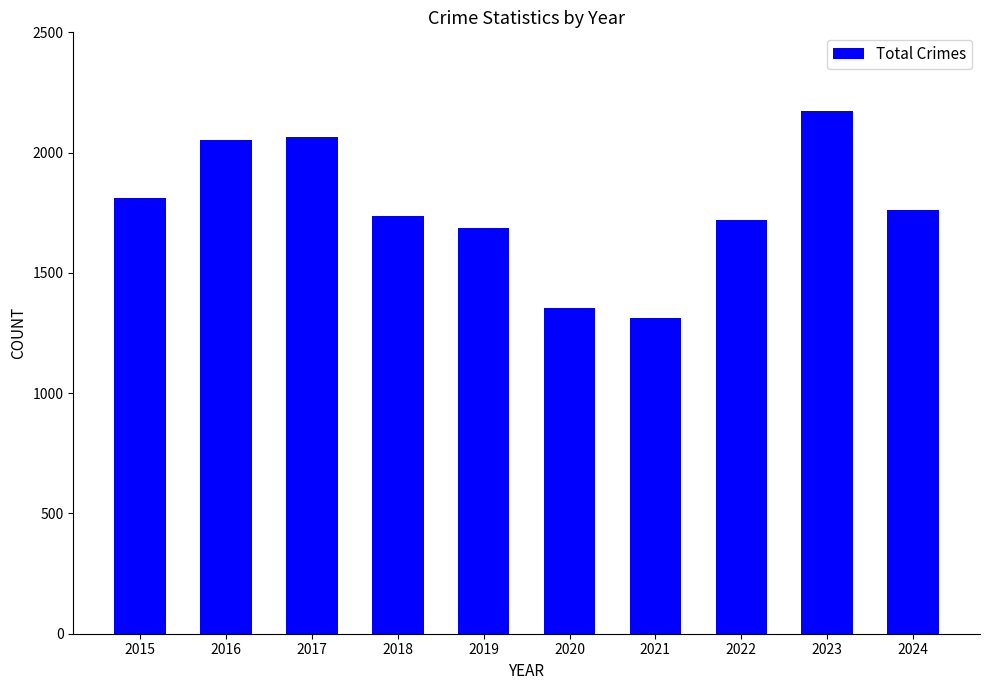

How many values are below 1762?

5